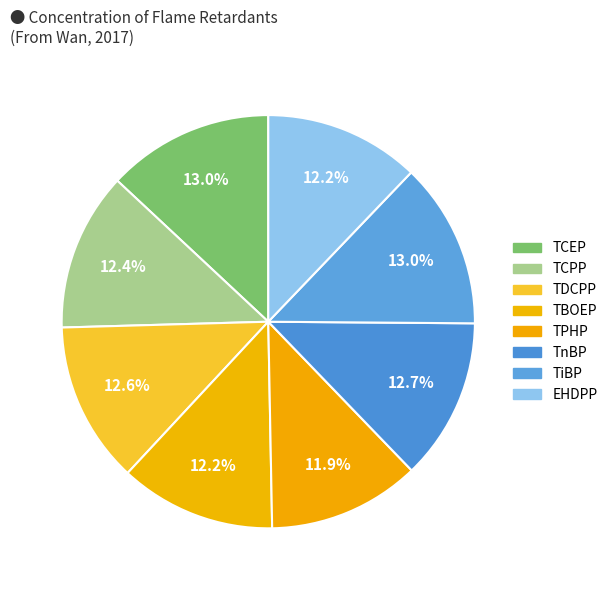

True or false: TnBP accounts for 22% of the total.

False